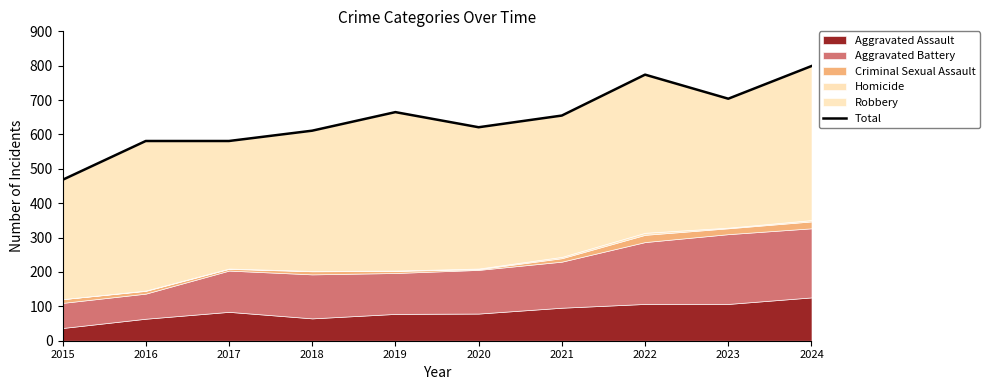

What is the greatest value displayed?

799